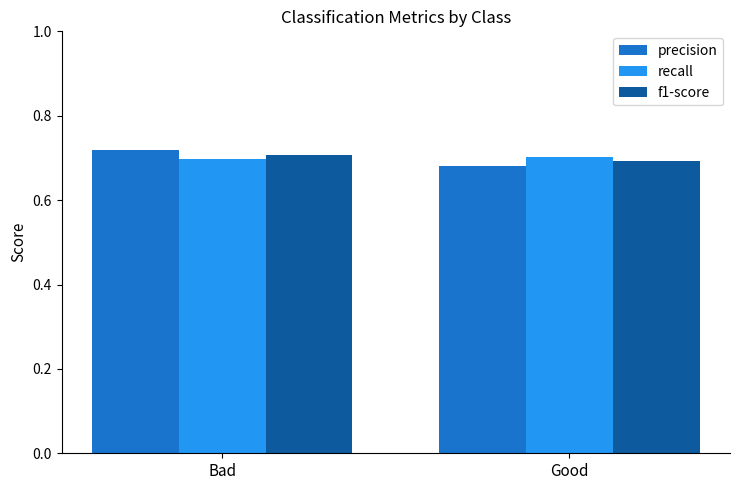

Are the bars horizontal?

No